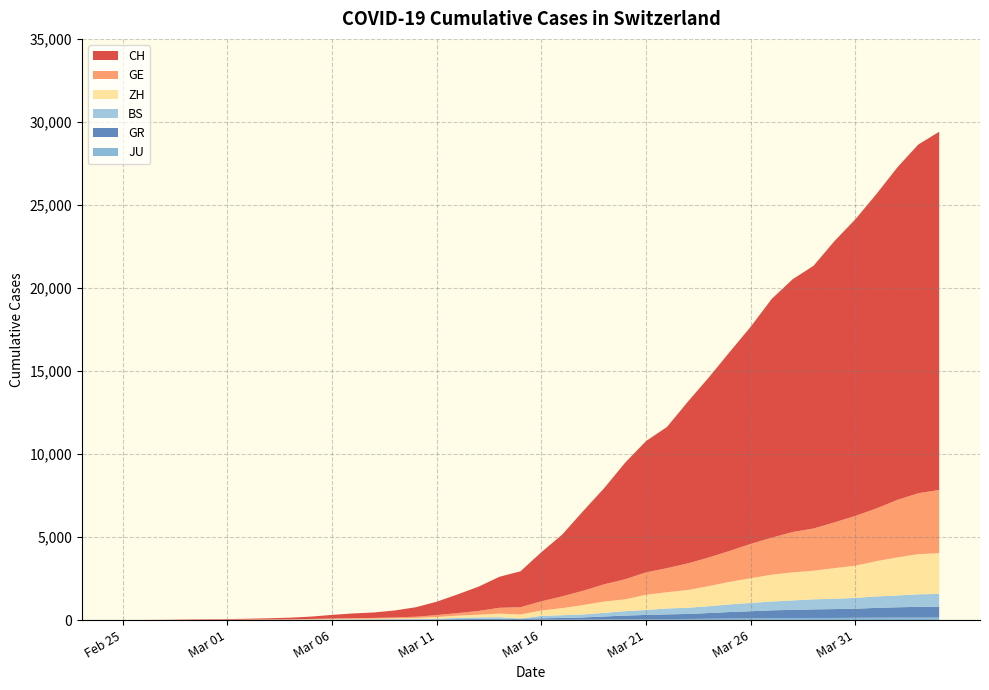

Reading left to right, what are all the values shown in this chart?

CH: 0	4	8	20	30	36	50	69	97	142	219	280	327	419	570	807	1125	1463	1869	2164	2958	3726	4805	5792	7019	7909	8503	9742	10845	11985	13076	14379	15220	15822	16942	17867	18930	20022	20998	21574
GE: 0	1	1	5	9	10	11	14	16	20	30	43	45	60	80	114	155	227	350	434	555	709	861	1039	1209	1347	1450	1607	1724	1865	2068	2226	2431	2542	2756	2998	3174	3461	3669	3807
ZH: 0	0	2	2	6	7	10	13	15	23	29	34	40	49	62	101	140	163	218	250	326	429	568	679	711	919	978	1067	1213	1358	1490	1617	1691	1723	1849	1937	2126	2290	2418	2451
BS: 0	0	1	1	1	1	1	3	3	8	15	21	24	28	33	49	73	92	100	0	143	164	181	220	270	297	356	374	410	462	501	530	569	605	617	653	687	714	754	767
GR: 0	2	2	6	6	6	9	9	12	14	16	17	18	18	22	31	43	53	56	71	84	101	128	182	226	258	284	300	343	393	433	474	495	519	535	547	592	622	649	657
JU: 0	0	1	1	1	1	1	2	2	4	4	5	5	7	7	7	12	17	18	19	25	29	32	36	44	54	61	69	82	92	100	114	119	127	128	140	145	149	149	154